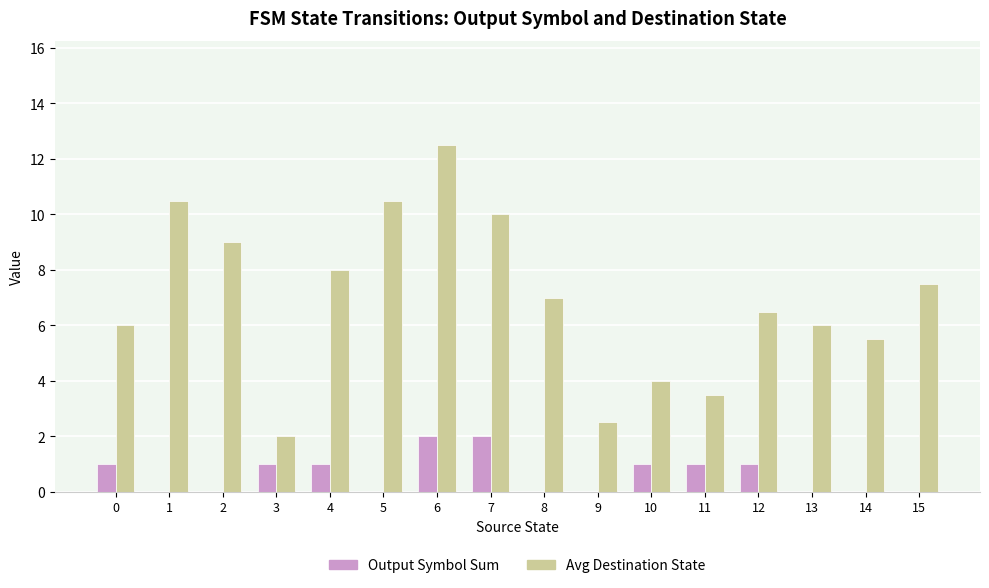

The Avg Destination State series shows 3.7 at 9. True or false?

False